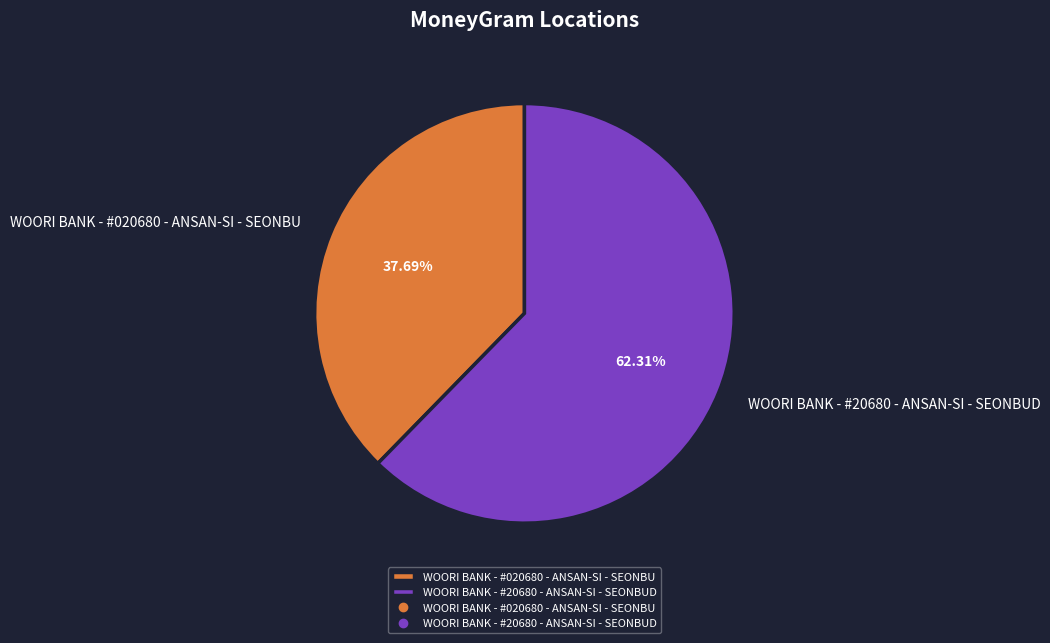

Which slice is the largest?

WOORI BANK - #20680 - ANSAN-SI - SEONBUD